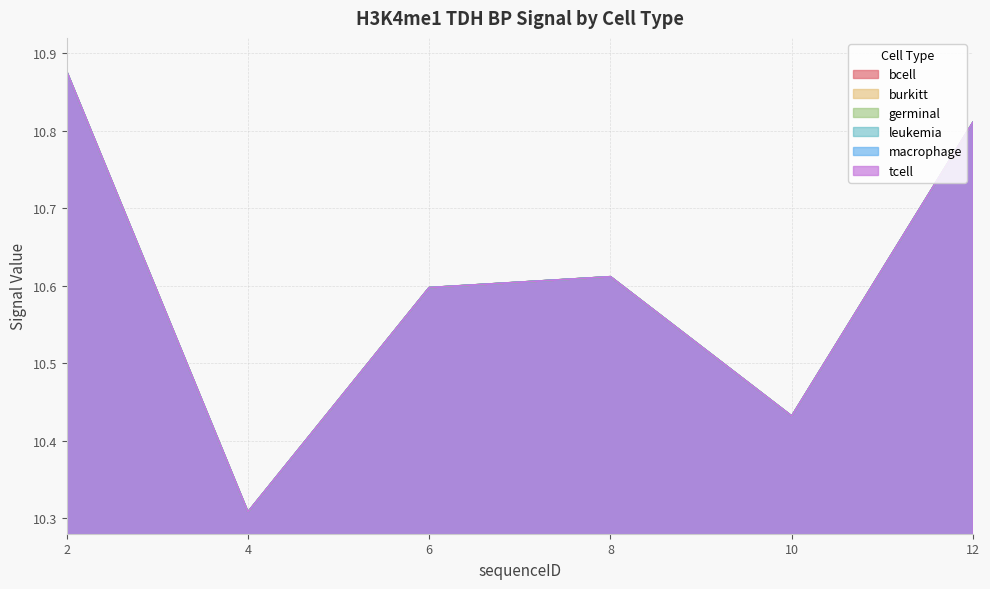

What is the minimum value shown in the chart?

10.3